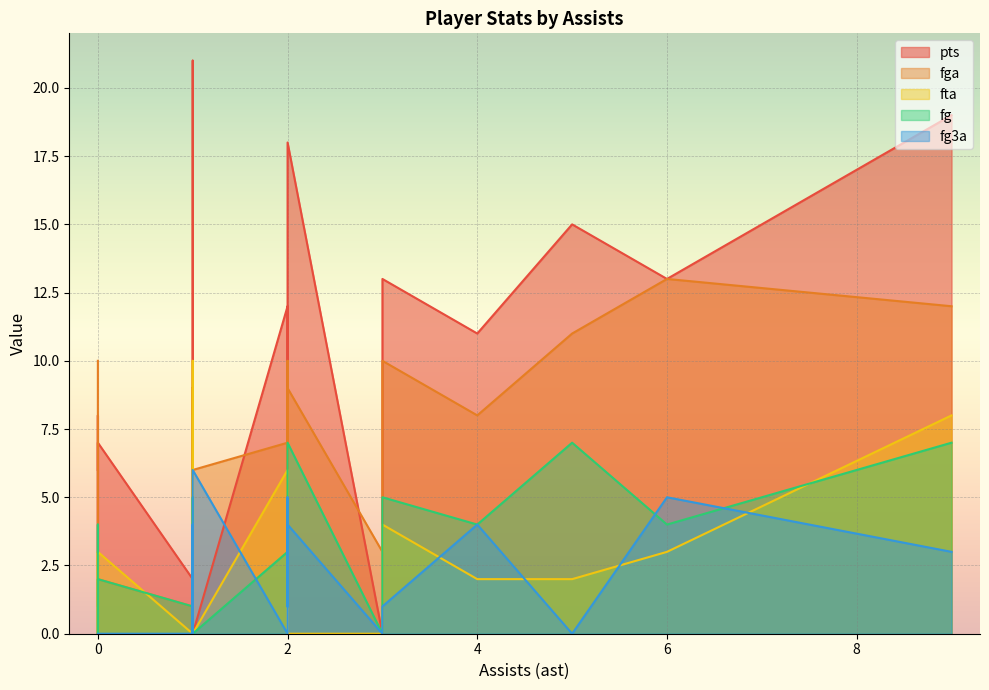

Reading left to right, extract all data points from this chart.

pts: 13	11	12	9	8	0	6	0	8	9	2	19	13	15	11	2	18	3	21	2	7	4	0	0
fga: 13	10	7	8	9	6	10	3	6	3	1	12	10	11	8	1	9	3	7	2	2	3	1	1
fta: 3	6	6	1	2	0	0	0	0	0	3	8	4	2	2	0	0	0	10	0	3	0	0	0
fg: 4	3	3	3	3	0	3	0	4	3	1	7	5	7	4	1	7	1	5	1	2	2	0	0
fg3a: 5	5	0	4	0	6	0	0	0	3	0	3	1	0	4	0	4	3	2	1	0	0	0	0